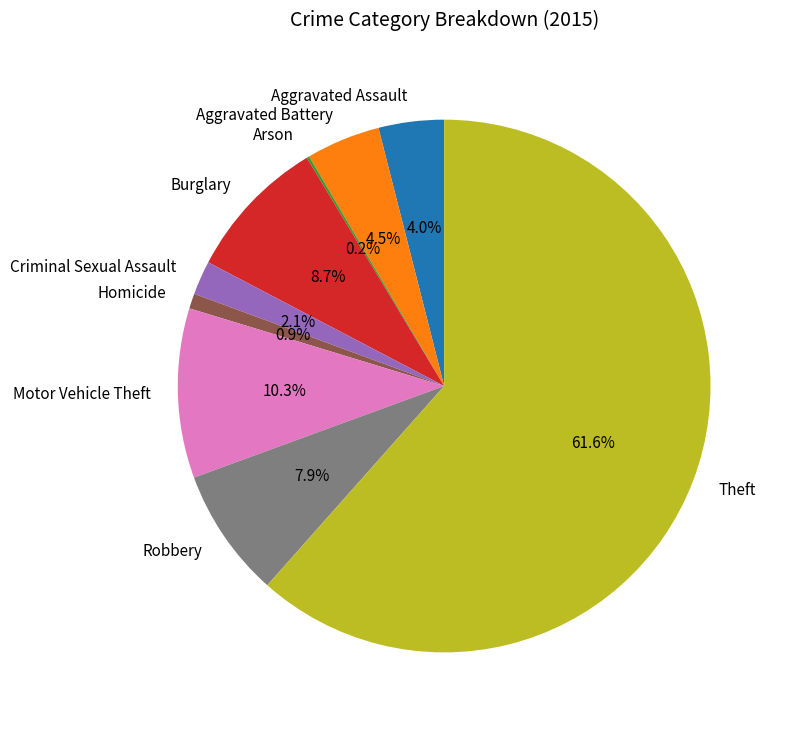

Is there any slice that represents more than half of the pie?

Yes